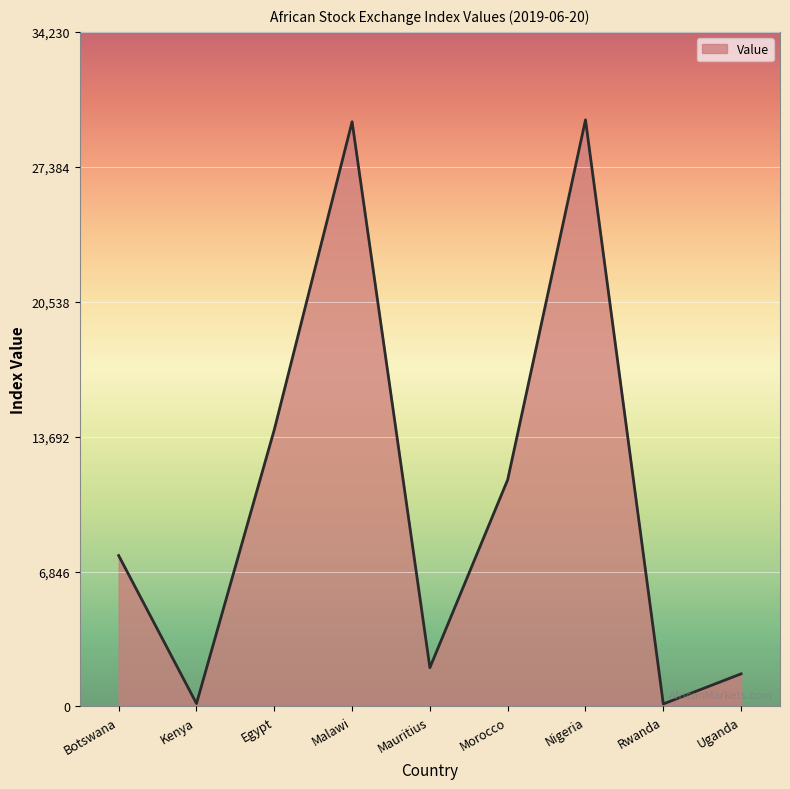

At which label is the value closest to 14946?

Egypt